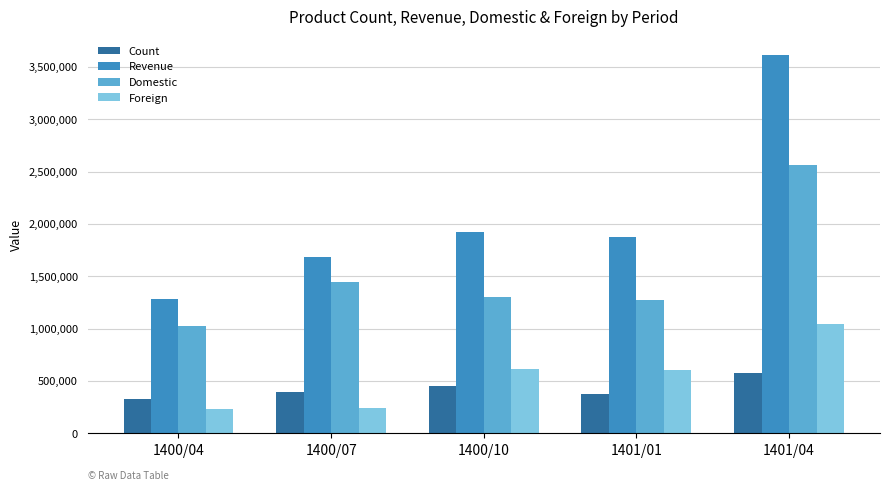

What is the sum of all Count values?

2130987